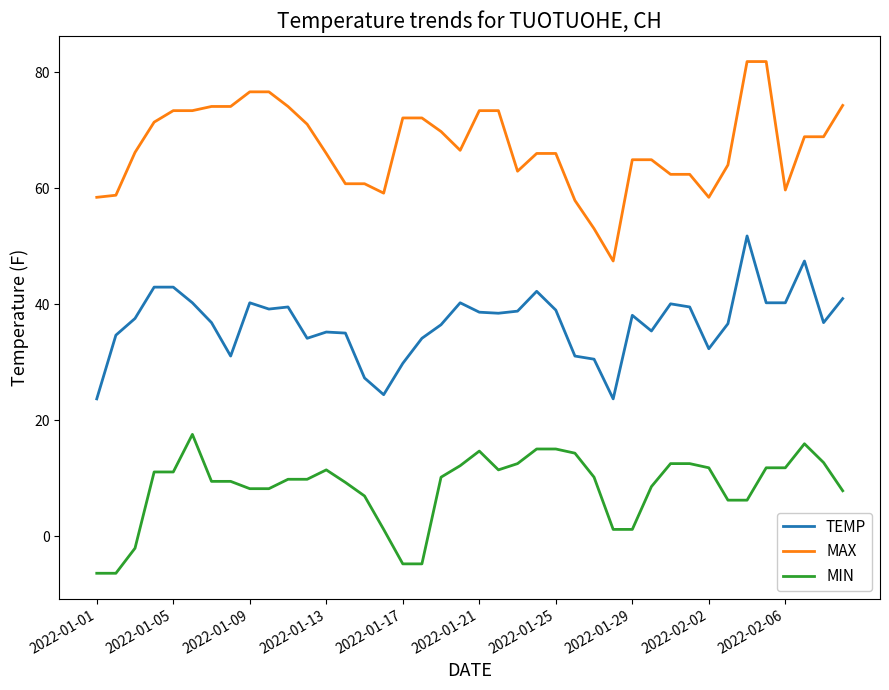

What is the lowest value of the MAX series?

47.5